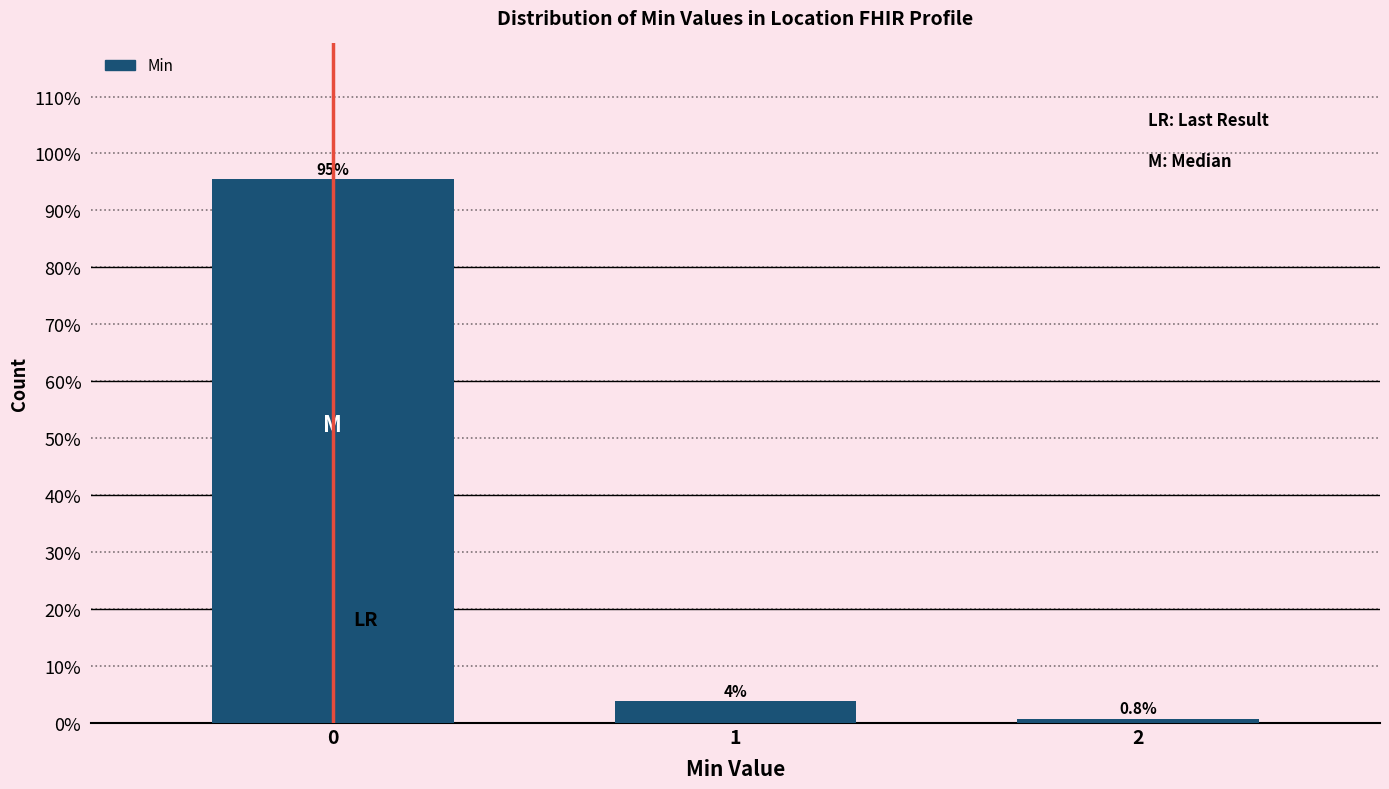

Reading left to right, what are all the values shown in this chart?

95.5	3.8	0.8